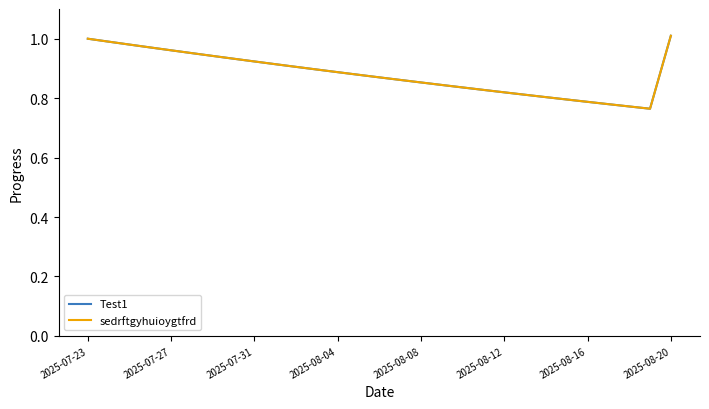

Rank the series by their maximum value, from lowest to highest.

Test1, sedrftgyhuioygtfrd